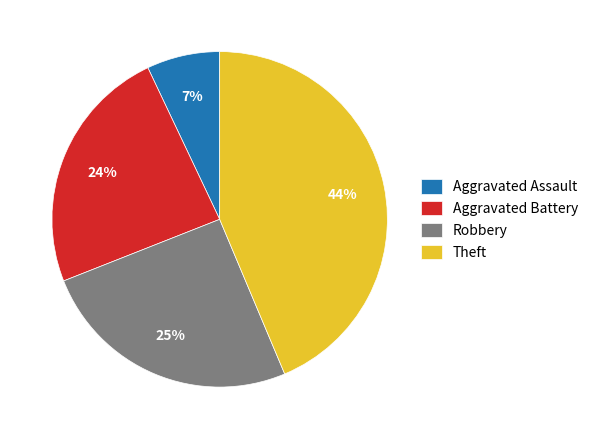

Does Robbery account for over 50% of the chart?

No